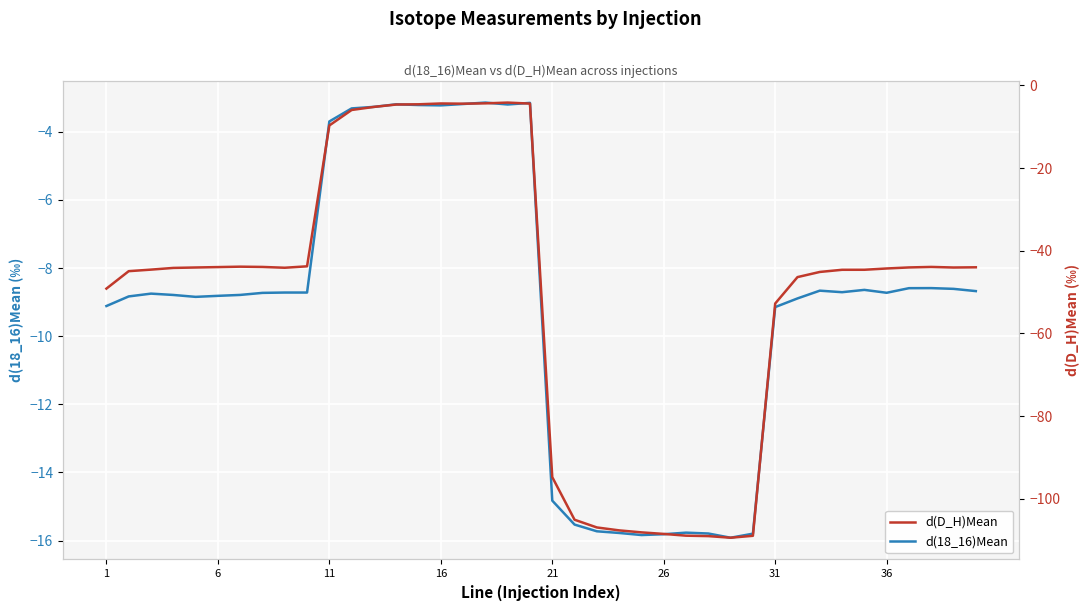

What is the maximum value shown in the chart?

-3.1